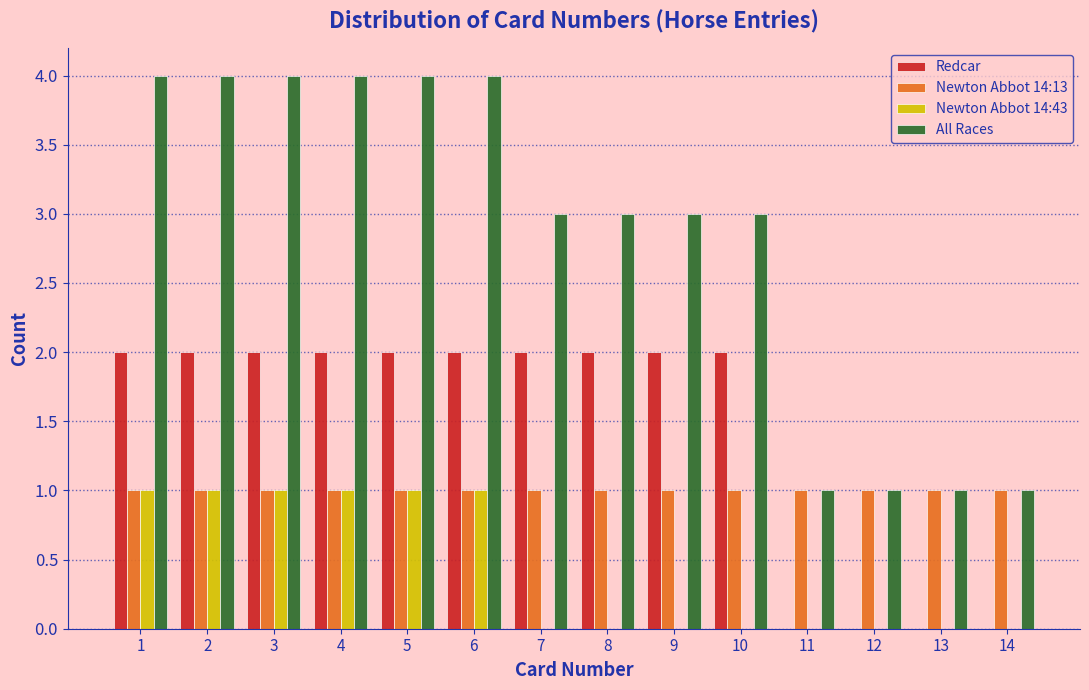

Which series has the largest total across all categories?

All Races